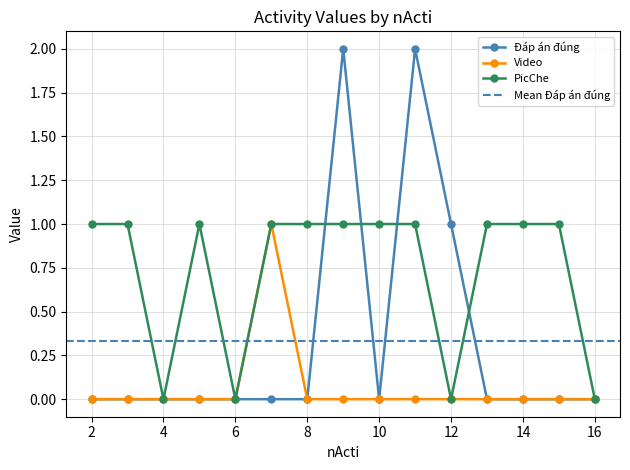

List the series in order of their overall mean, lowest first.

Video, Đáp án đúng, PicChe